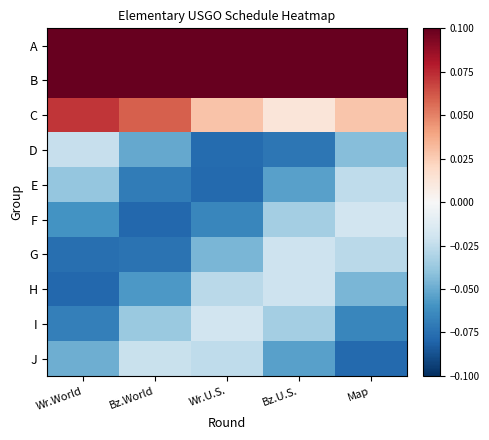

Reading right to left, transcribe all the data shown in this chart.

A: Map=0.1	Bz.U.S.=0.1	Wr.U.S.=0.2	Bz.World=0.2	Wr.World=0.2
B: Map=0.1	Bz.U.S.=0.1	Wr.U.S.=0.2	Bz.World=0.2	Wr.World=0.2
C: Map=0.0	Bz.U.S.=0.0	Wr.U.S.=0.0	Bz.World=0.1	Wr.World=0.1
D: Map=-0.0	Bz.U.S.=-0.1	Wr.U.S.=-0.1	Bz.World=-0.1	Wr.World=-0.0
E: Map=-0.0	Bz.U.S.=-0.1	Wr.U.S.=-0.1	Bz.World=-0.1	Wr.World=-0.0
F: Map=-0.0	Bz.U.S.=-0.0	Wr.U.S.=-0.1	Bz.World=-0.1	Wr.World=-0.1
G: Map=-0.0	Bz.U.S.=-0.0	Wr.U.S.=-0.0	Bz.World=-0.1	Wr.World=-0.1
H: Map=-0.0	Bz.U.S.=-0.0	Wr.U.S.=-0.0	Bz.World=-0.1	Wr.World=-0.1
I: Map=-0.1	Bz.U.S.=-0.0	Wr.U.S.=-0.0	Bz.World=-0.0	Wr.World=-0.1
J: Map=-0.1	Bz.U.S.=-0.1	Wr.U.S.=-0.0	Bz.World=-0.0	Wr.World=-0.0